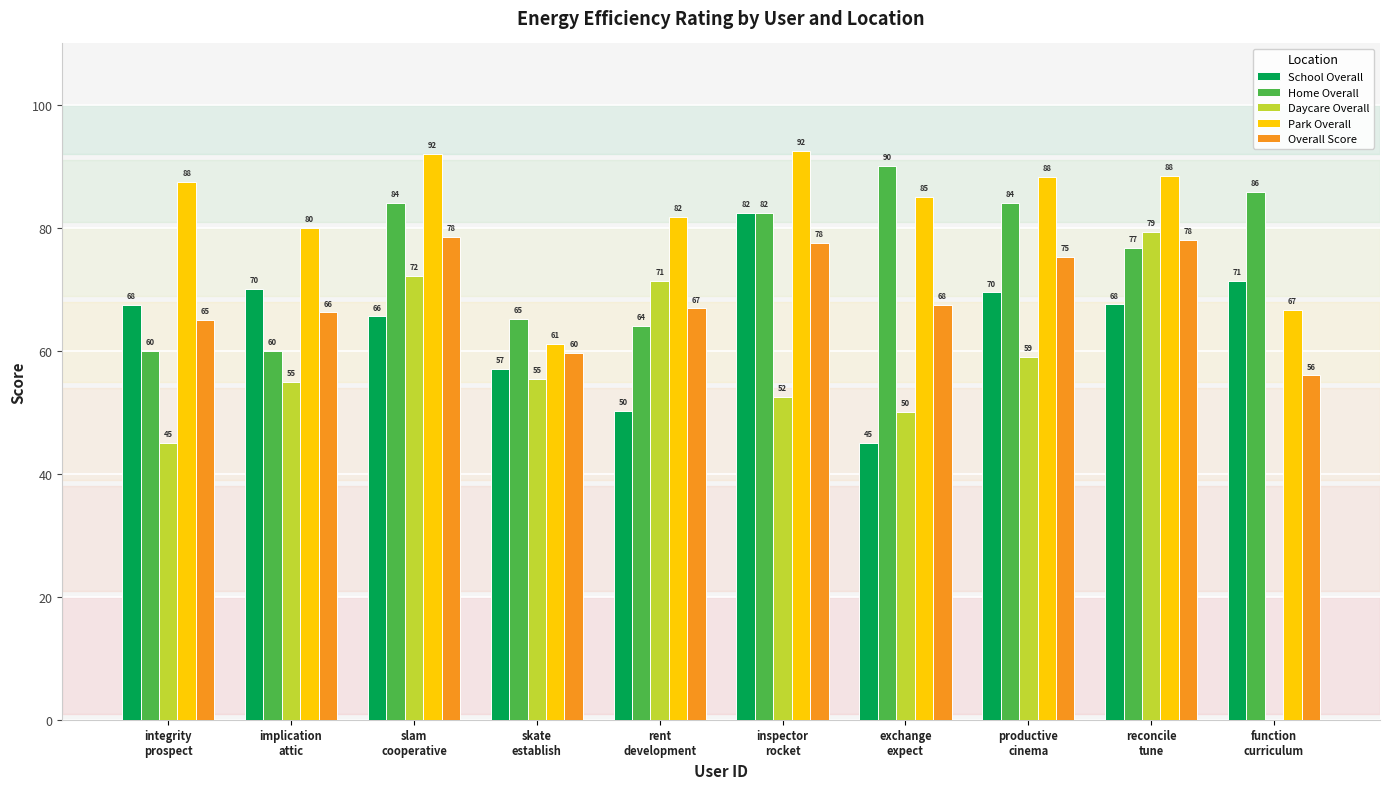

How many groups of bars are there?

10